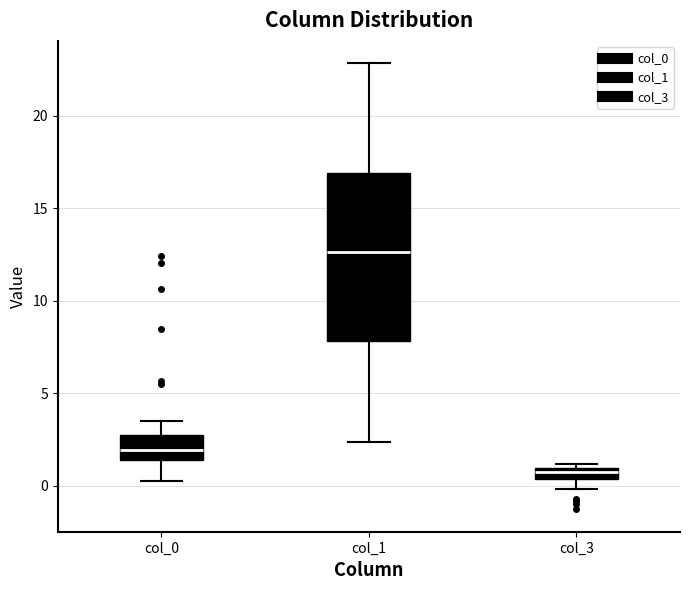

Which box has the lowest median line?

col_3